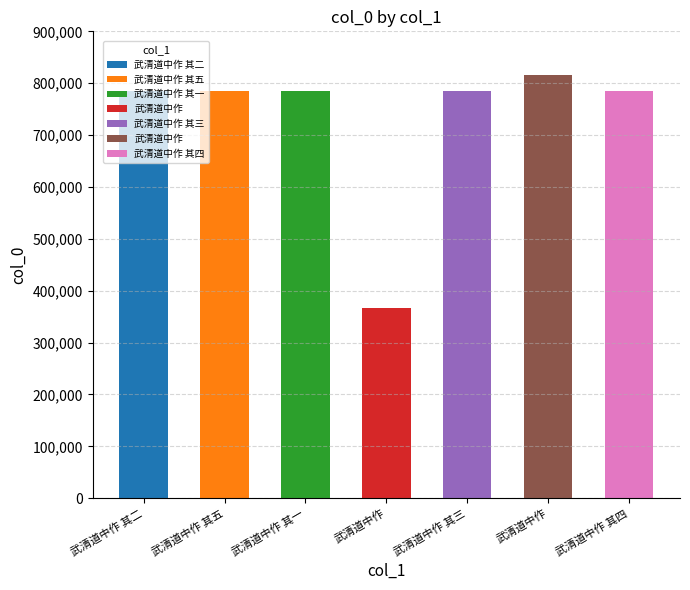

How many data points are above 785583?

3